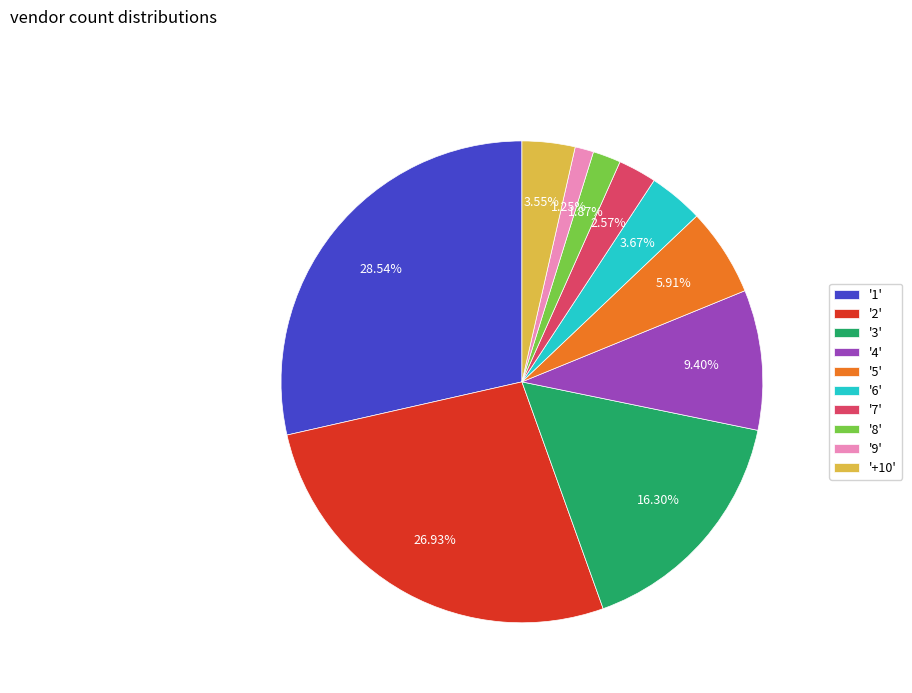

Is the sum of '8' and '1' greater than half?

No